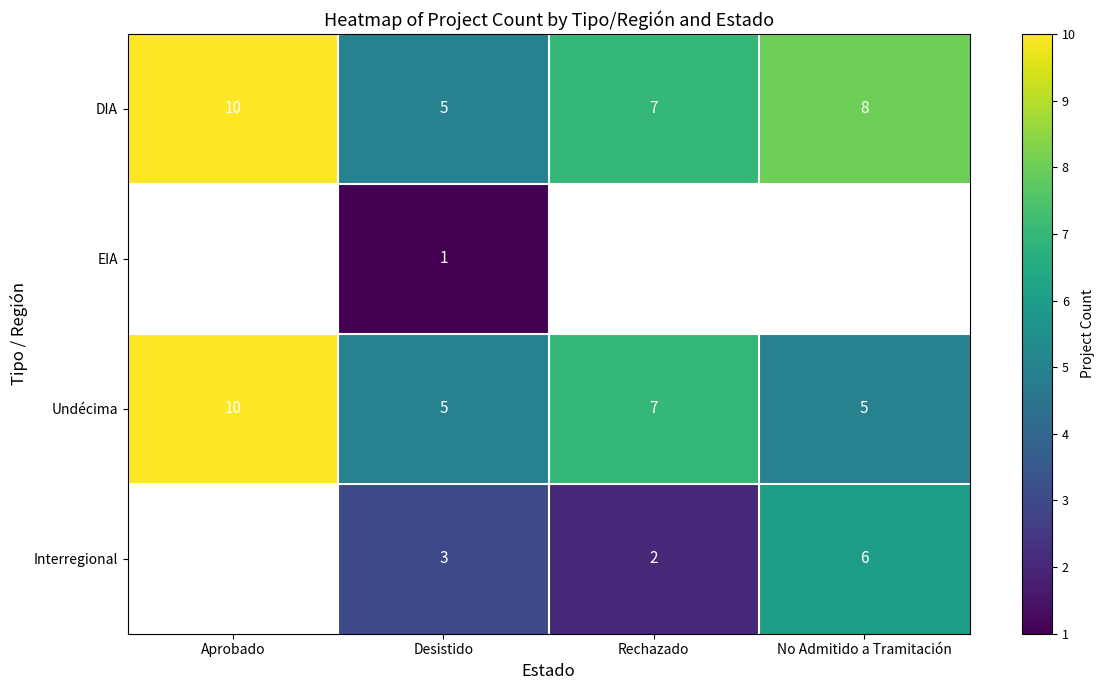

True or false: Interregional has a value of 3 at Rechazado.

False